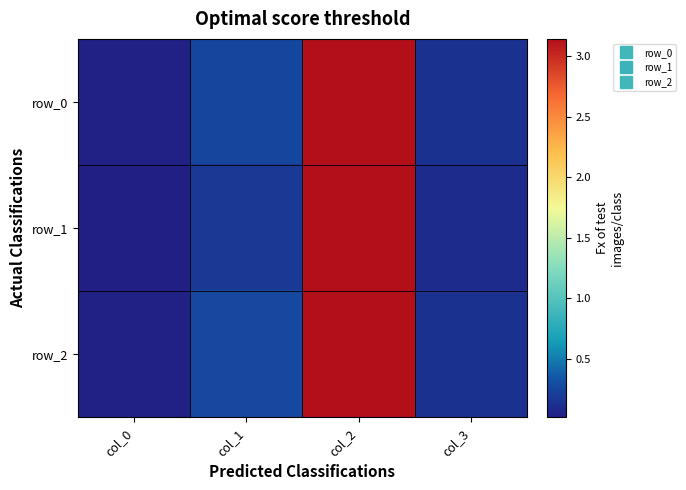

Which series changed the most between col_2 and col_3?

row_1